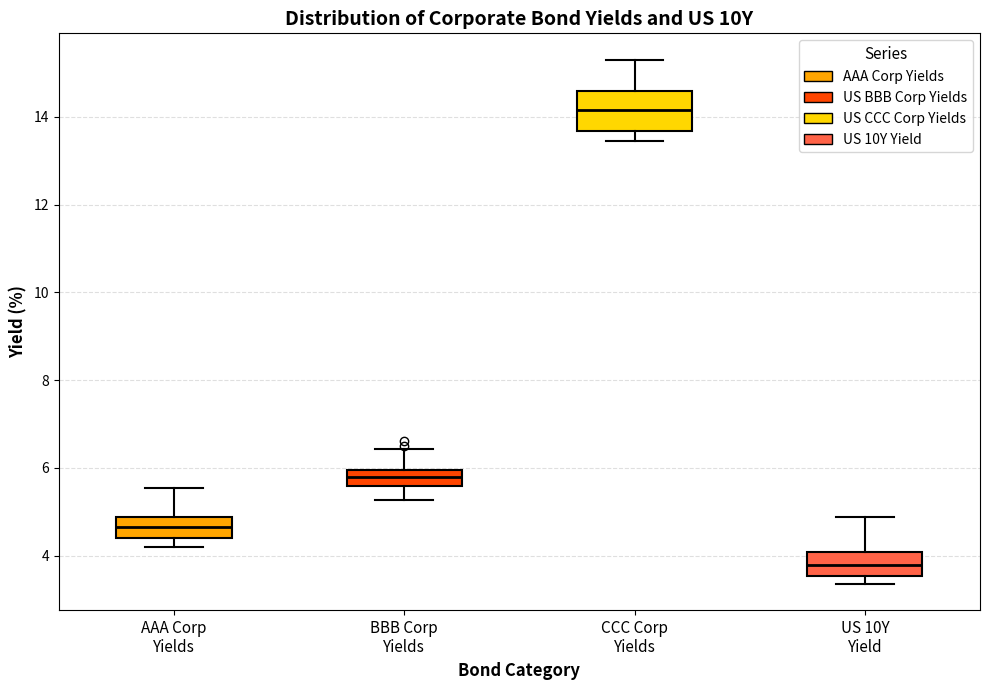

Reading left to right, transcribe this box plot: for each box, give where its median line is, the range the box spans, and where its two whiskers end, as read against the y-axis. The values are not printed on the chart, so give them approximately, as read against the axis.

AAA Corp Yields: median 4.6, box 4.4 to 4.8, whiskers 4.2 to 5.6
BBB Corp Yields: median 5.8, box 5.6 to 6.0, whiskers 5.2 to 6.4
CCC Corp Yields: median 14.2, box 13.6 to 14.6, whiskers 13.4 to 15.4
US 10Y Yield: median 3.8, box 3.6 to 4.0, whiskers 3.4 to 4.8